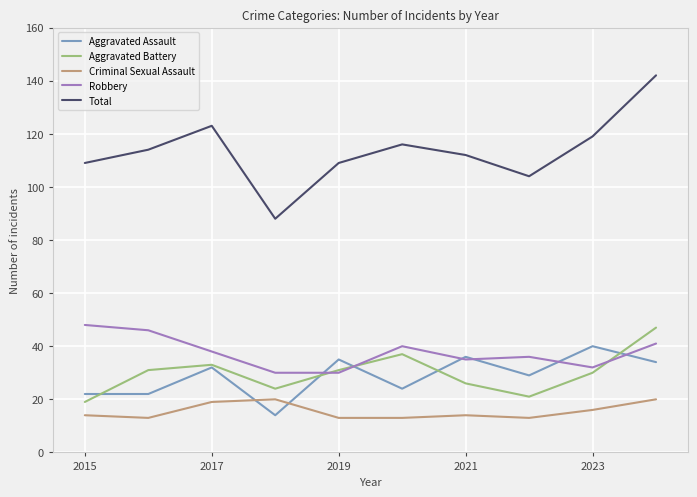

Which series has the largest total across all categories?

Total